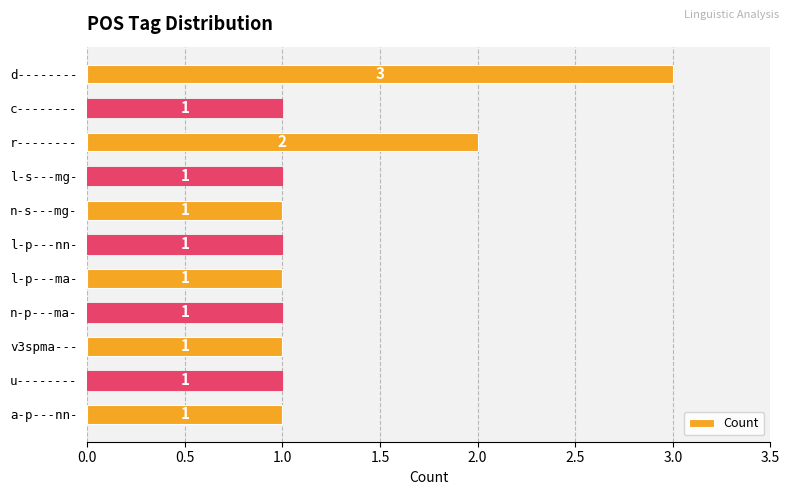

Approximately how many times larger is the value at u-------- compared to l-p---ma-?

1.0